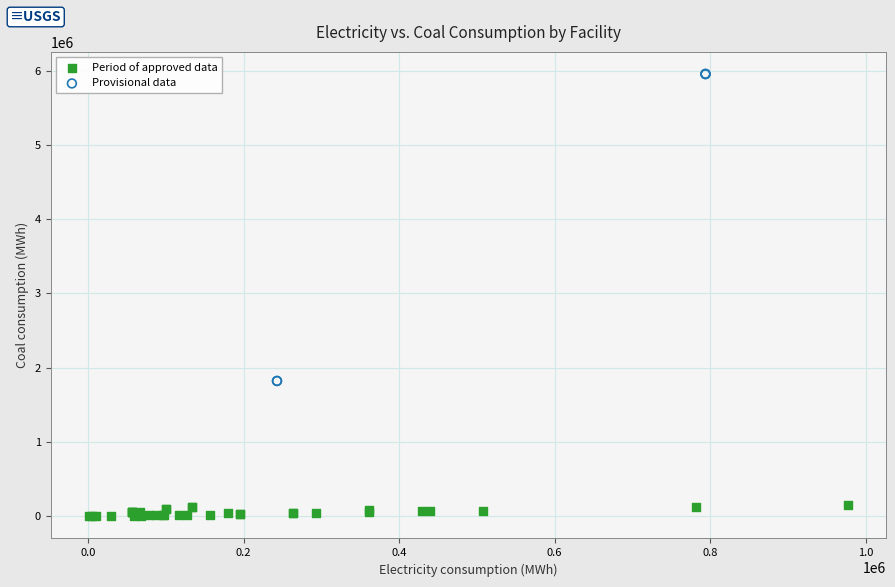

Which series has the widest spread of Y values?

Provisional data